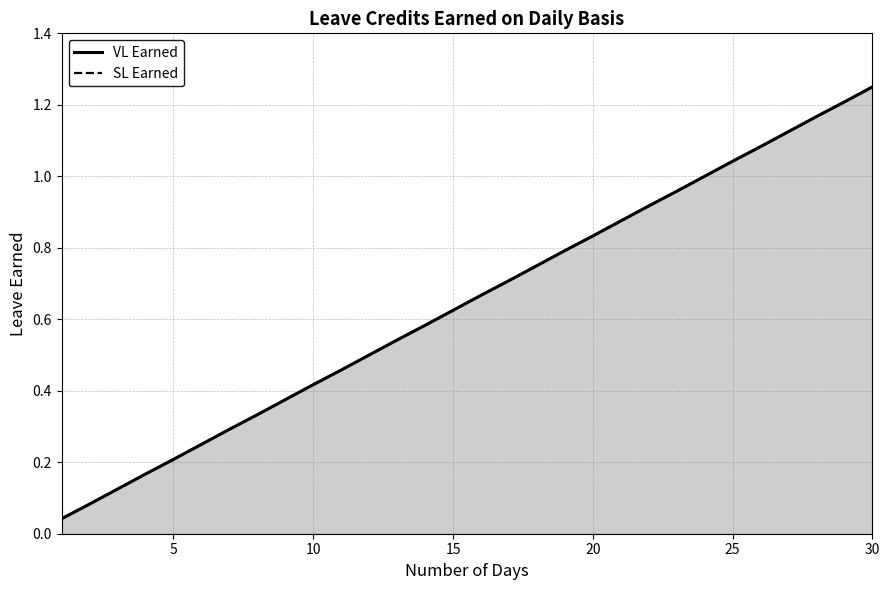

True or false: SL Earned (line) and VL Earned (line) cross at least once.

False